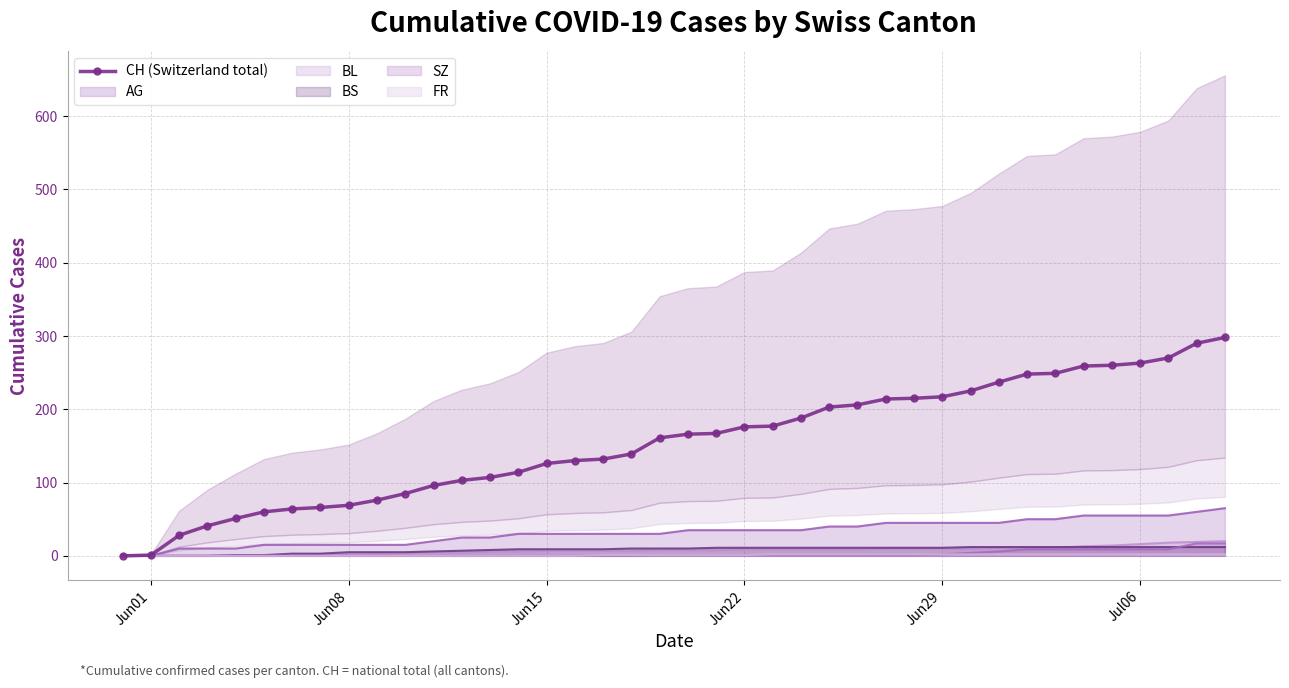

What is the difference between the maximum and minimum values?

298